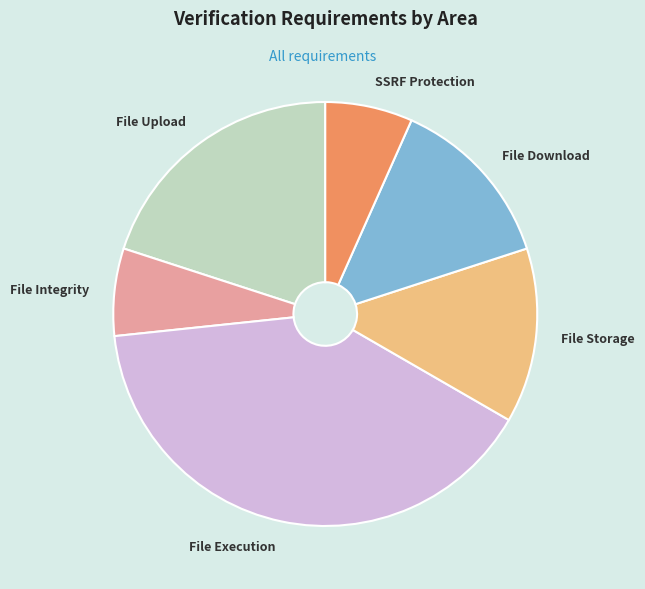

What is the largest slice in the pie chart?

File Execution